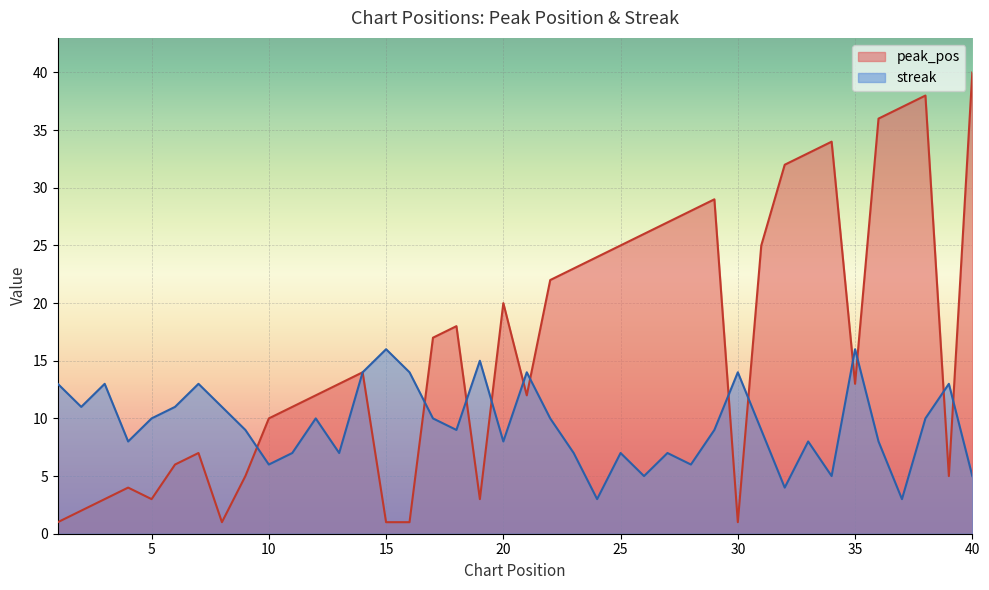

What is the maximum value shown in the chart?

40